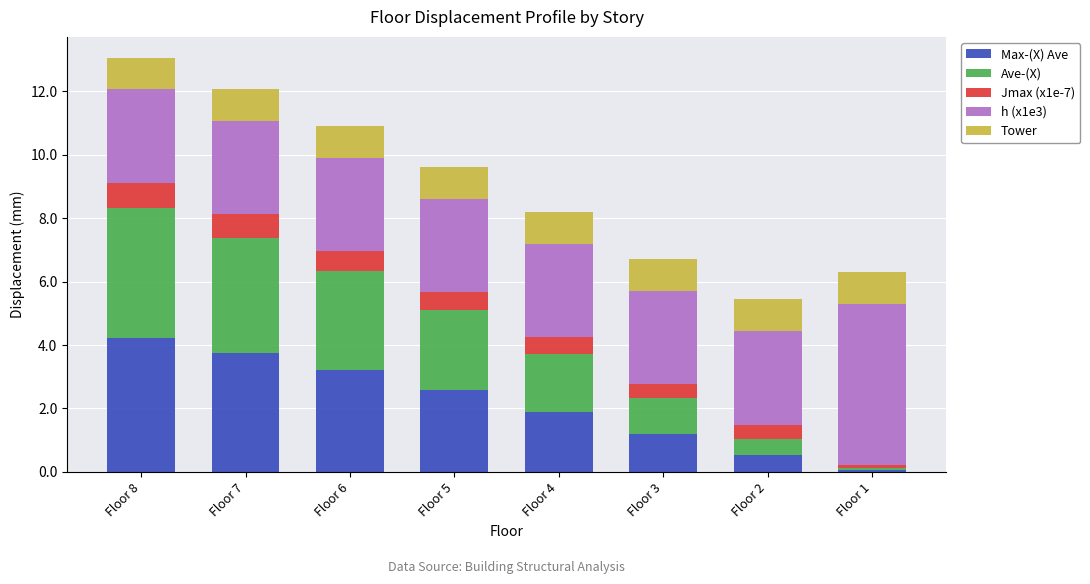

The value of Max-(X) Ave at Floor 8 is 2.8. True or false?

False